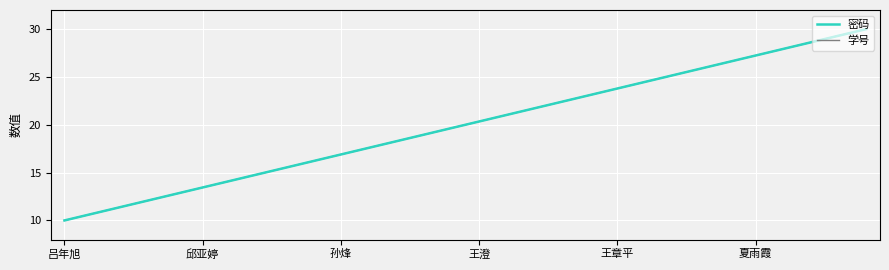

Does the chart display data point markers on the line(s)?

No